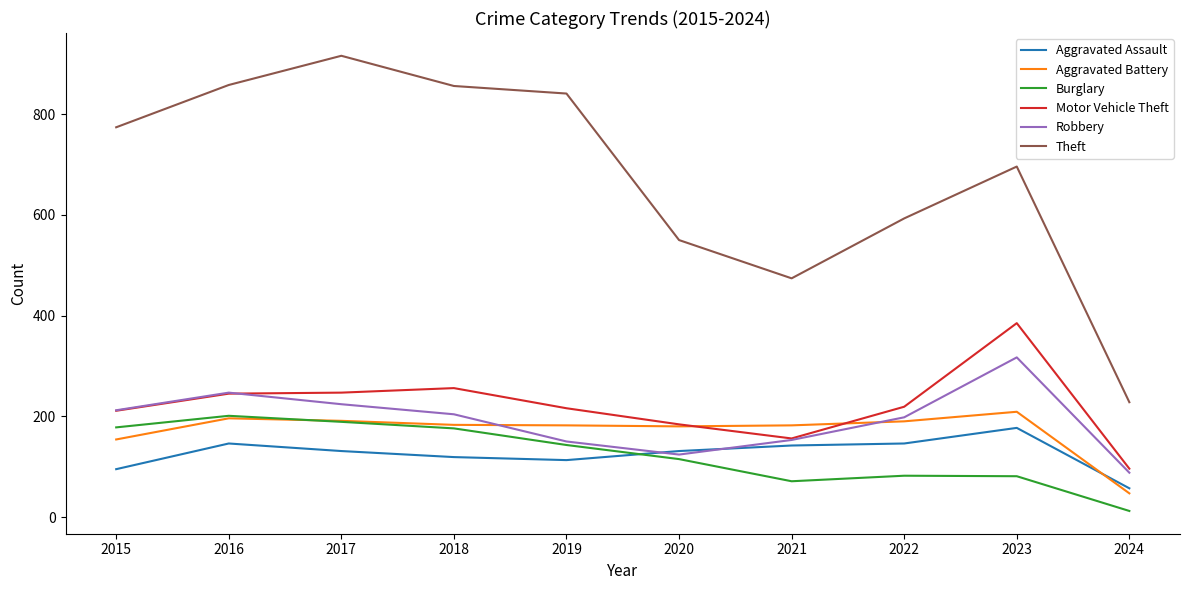

True or false: Robbery and Theft cross at least once.

False